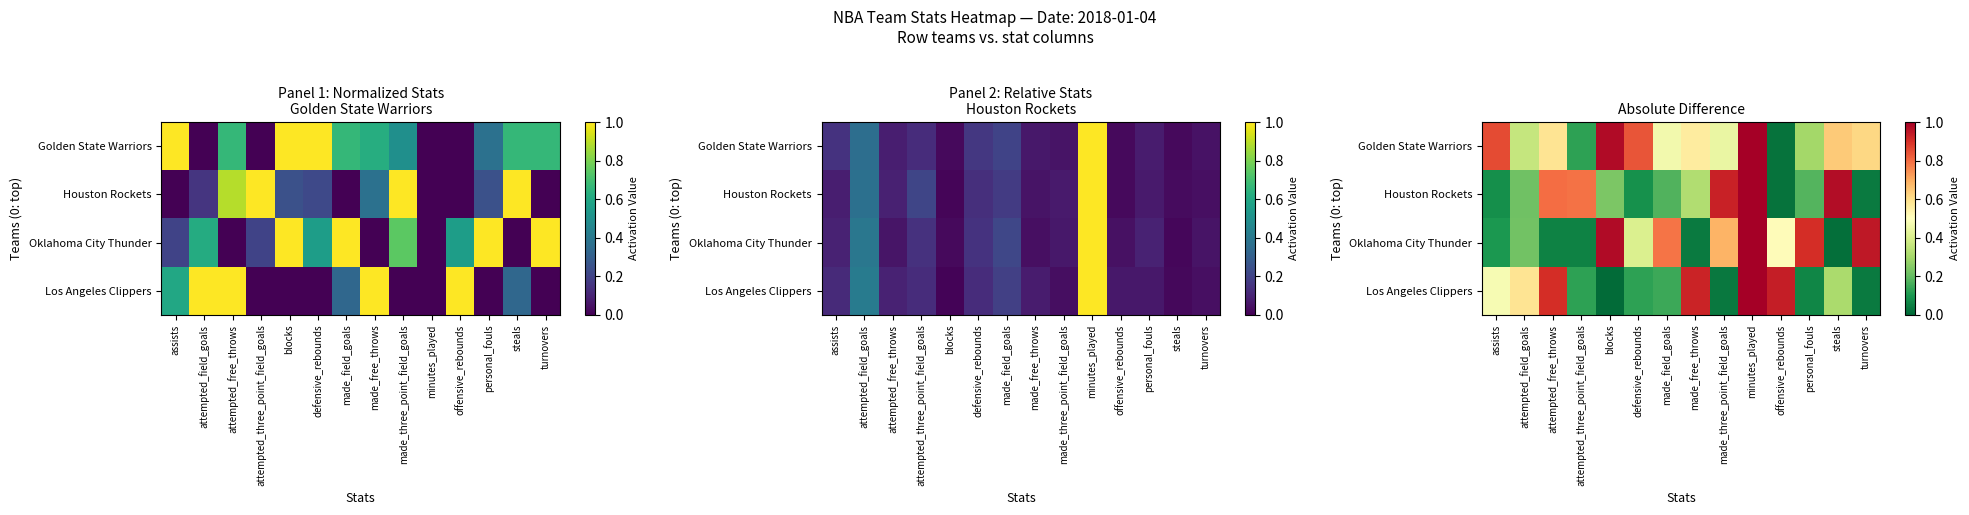

At which label does Houston Rockets reach its peak?

minutes_played